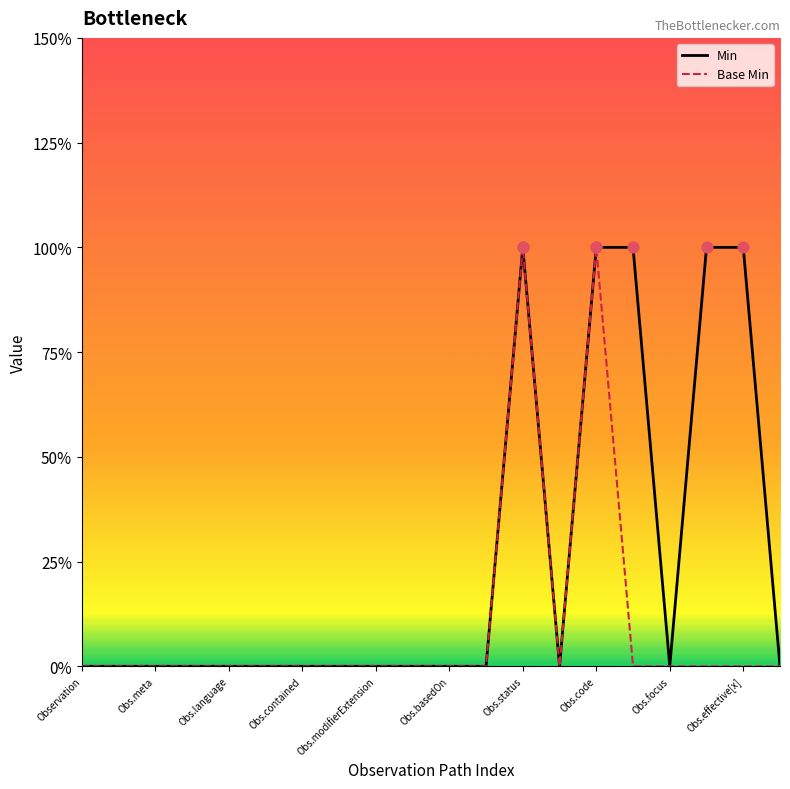

At how many categories does at least one series exceed 0?

5